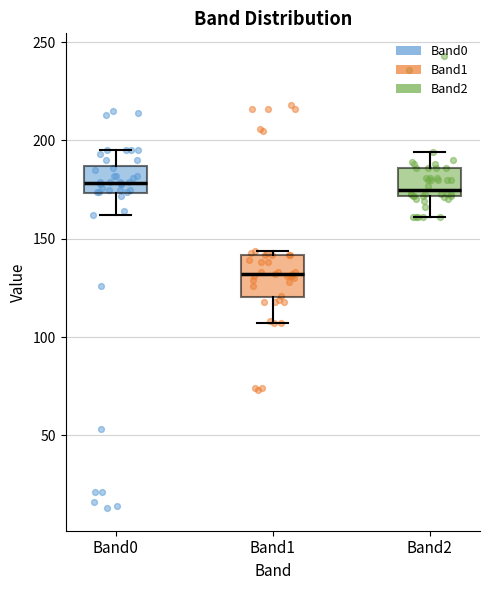

Reading left to right, read every box against the y-axis: the position of its median line, the range the box covers, and the ends of its whiskers. The values are not printed on the chart, so give them approximately, as read against the axis.

Band0: median 180, box 175 to 185, whiskers 160 to 195
Band1: median 130, box 120 to 140, whiskers 105 to 145
Band2: median 175, box 170 to 185, whiskers 160 to 195